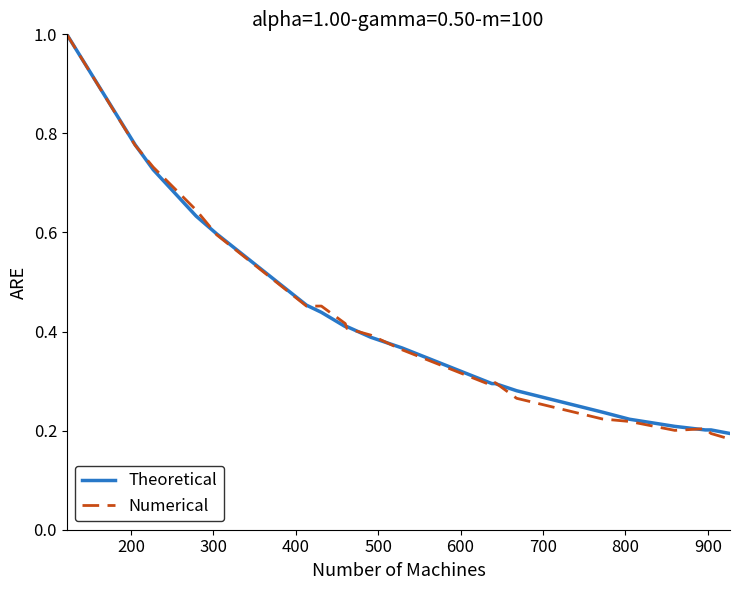

How many lines are shown in the chart?

2